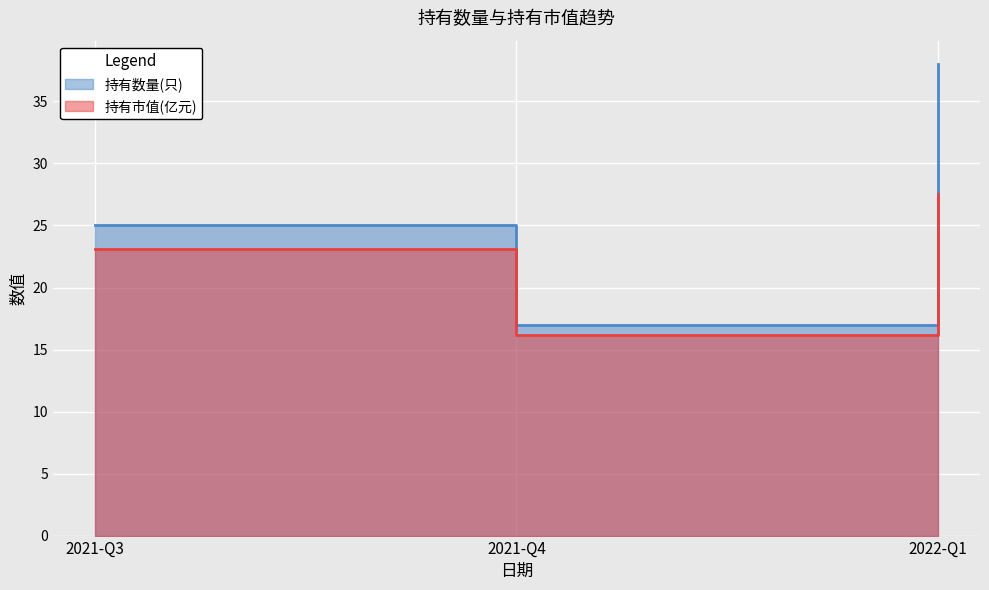

What are all the series names shown in the legend?

持有数量(只), 持有市值(亿元)